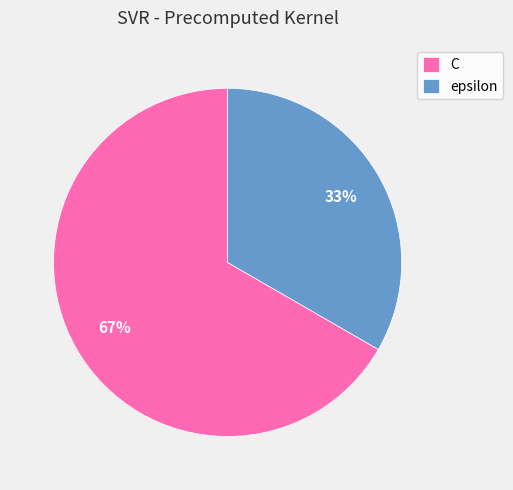

Between epsilon and C, which is larger?

C